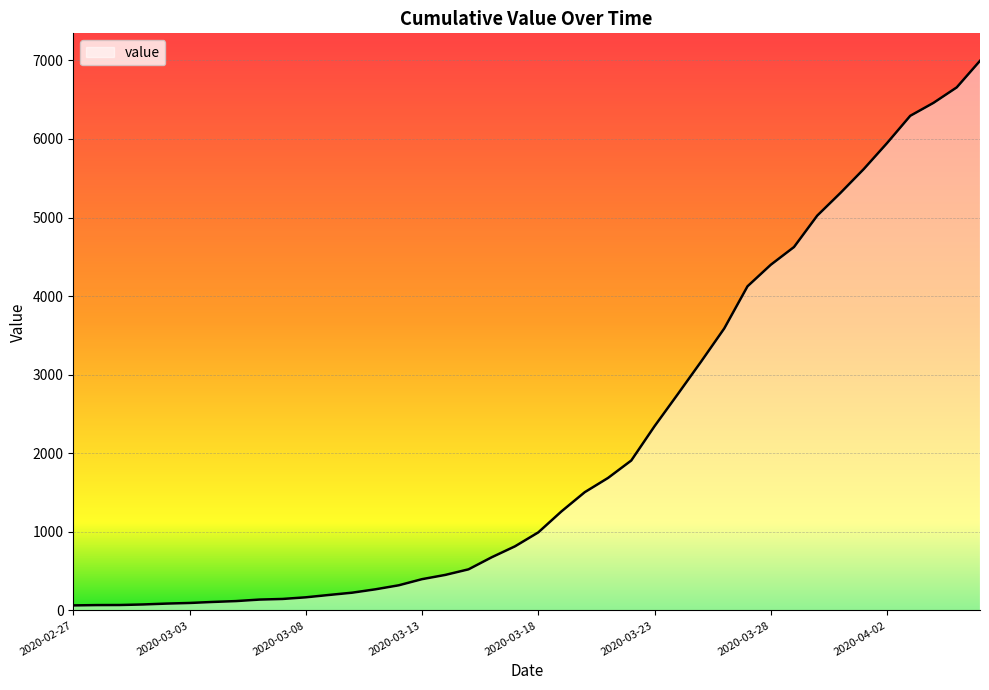

What is the maximum value shown in the chart?

6995